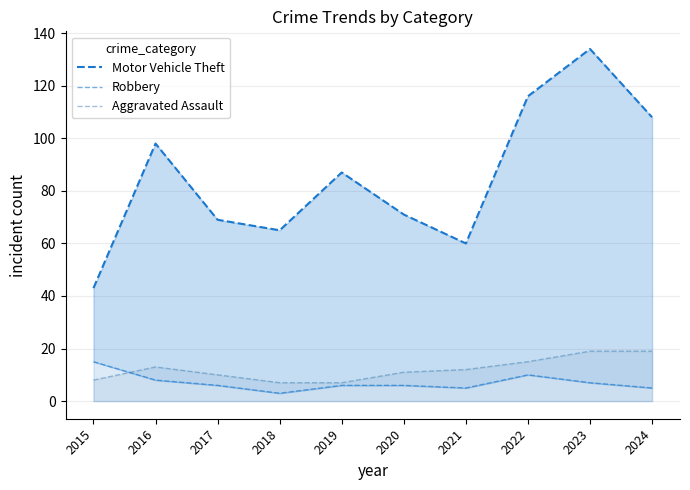

List the labels in order of Motor Vehicle Theft value, largest first.

2023, 2022, 2024, 2016, 2019, 2020, 2017, 2018, 2021, 2015